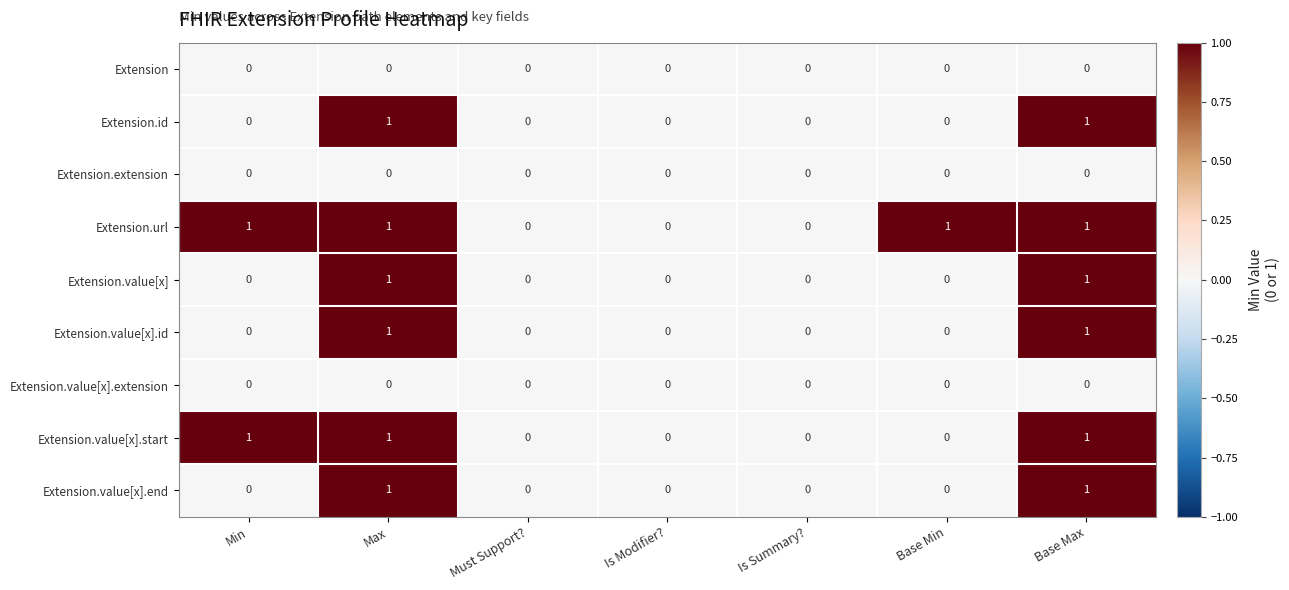

Count the Extension.id values in the range 0 to 1.

7